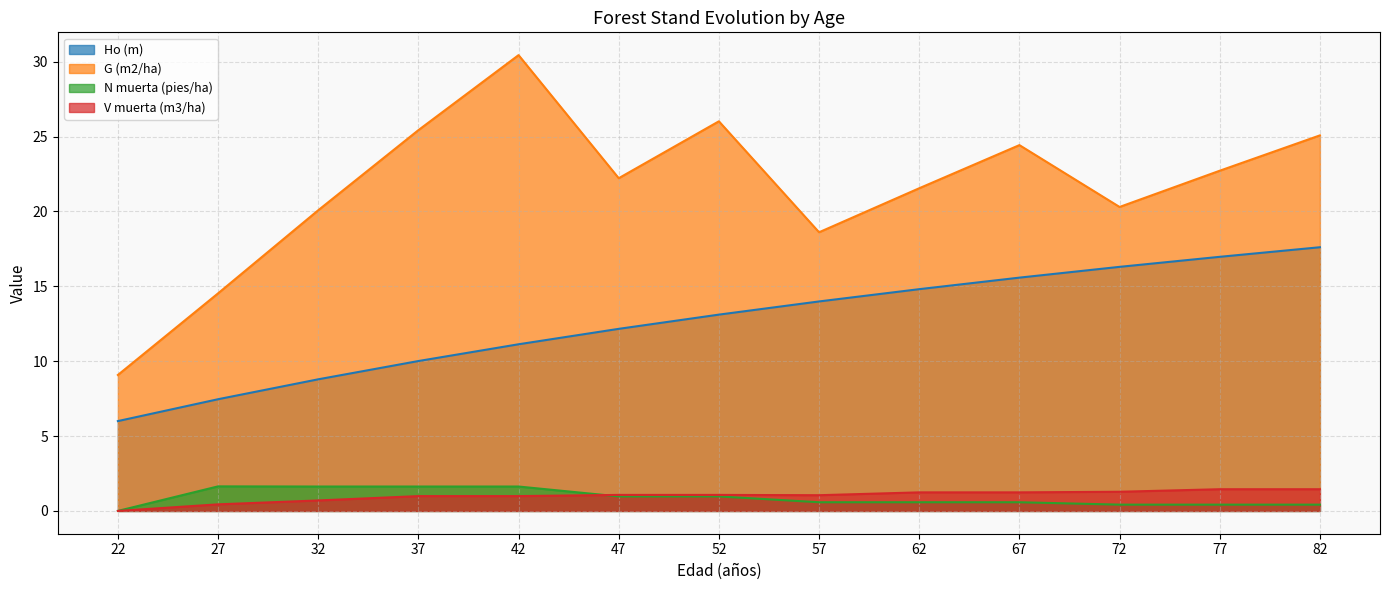

True or false: G (m2/ha) has a value of 20.1 at 32.

True